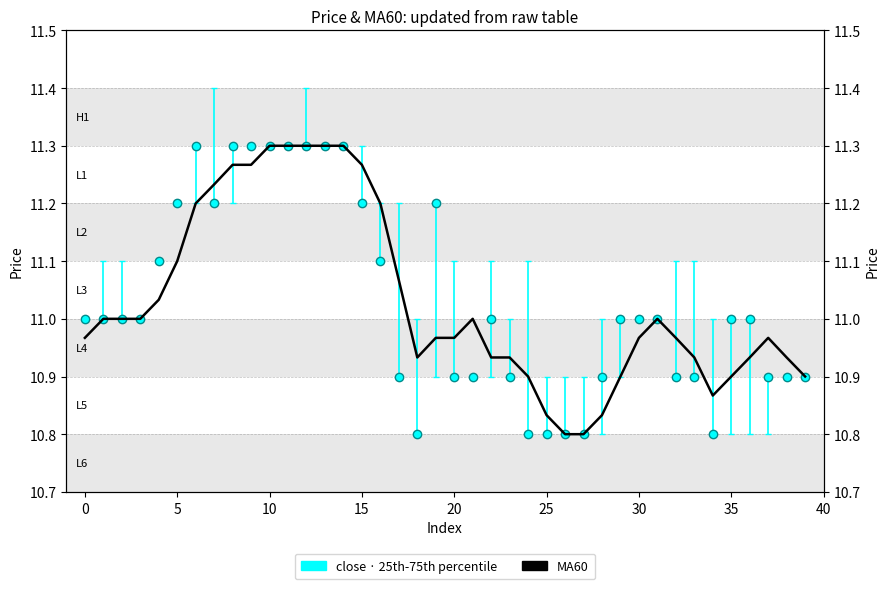

Reading left to right, transcribe all the data shown in this chart.

11.0	11.0	11.0	11.0	11.0	11.1	11.2	11.2	11.3	11.3	11.3	11.3	11.3	11.3	11.3	11.3	11.2	11.1	10.9	11.0	11.0	11.0	10.9	10.9	10.9	10.8	10.8	10.8	10.8	10.9	11.0	11.0	11.0	10.9	10.9	10.9	10.9	11.0	10.9	10.9